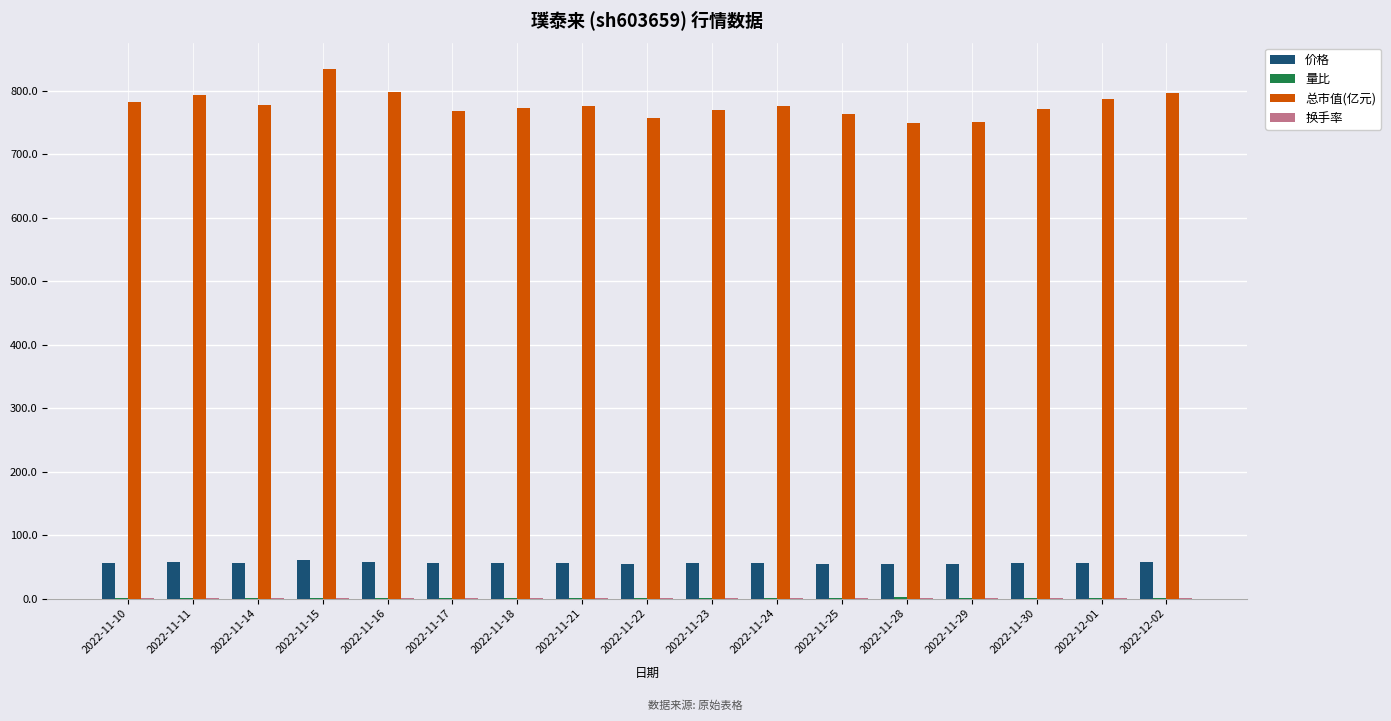

What is the sum of all 总市值(亿元) values?

13232.0